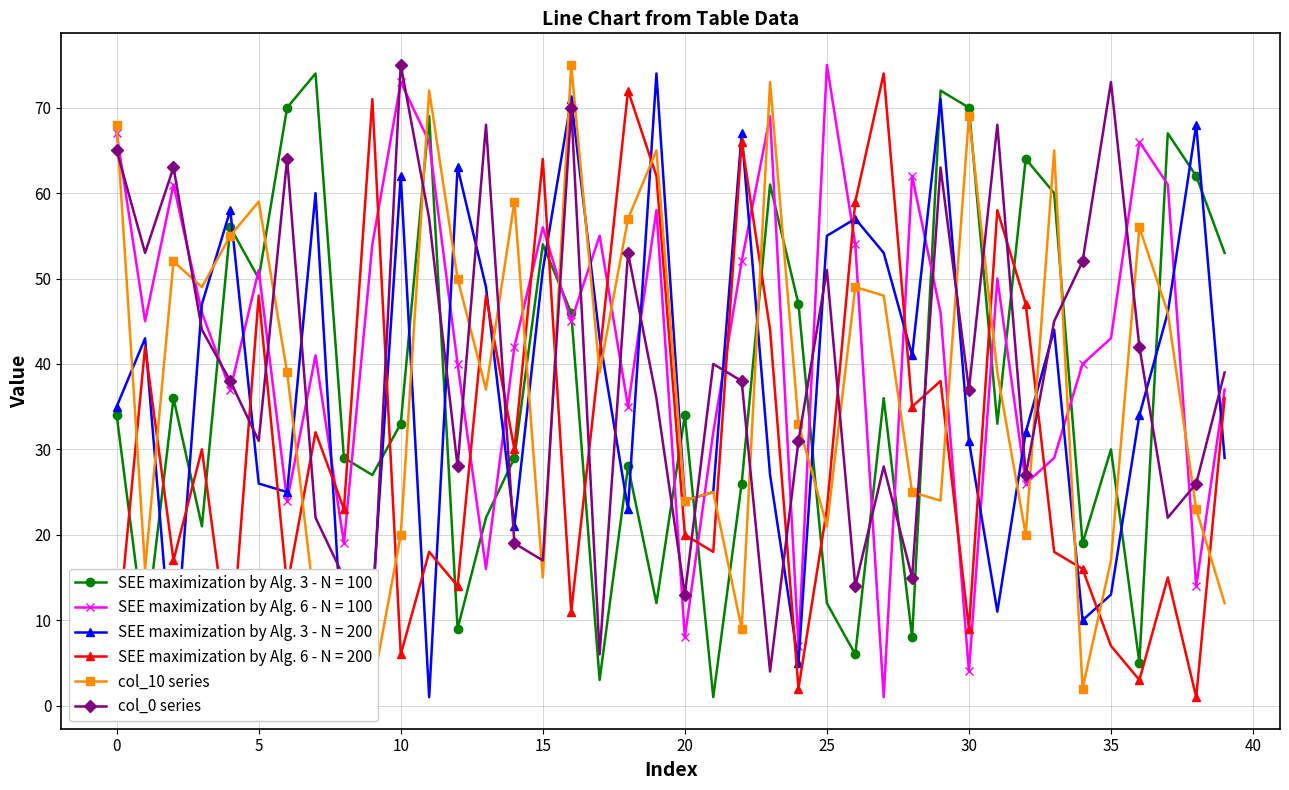

What is the maximum value for col_10 series?

75